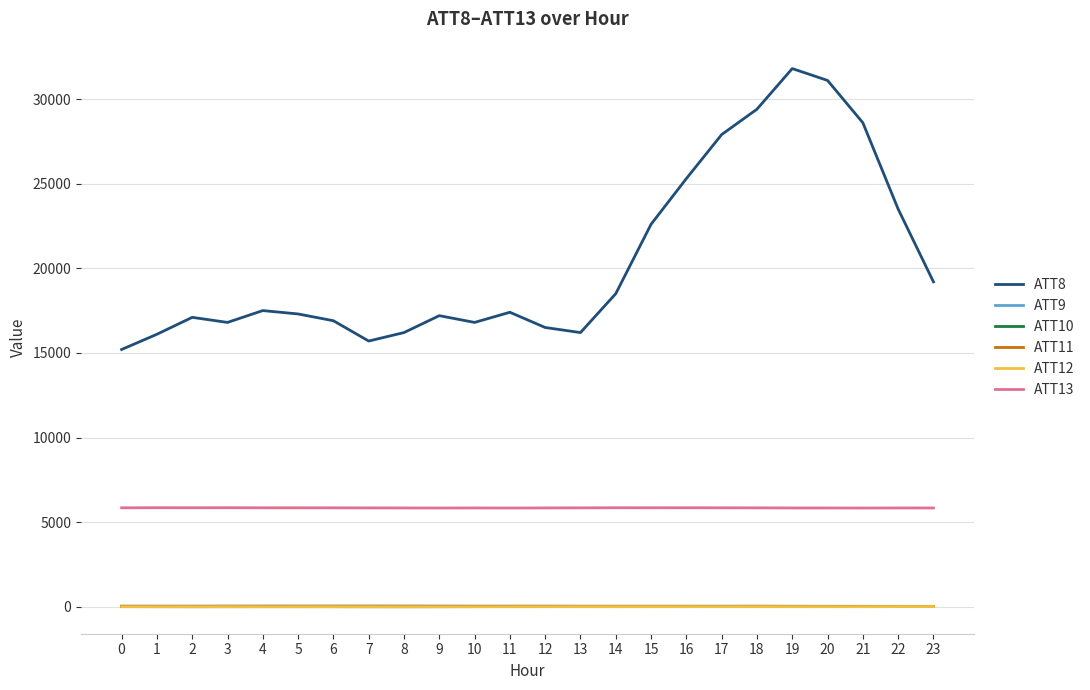

How many lines are shown in the chart?

6